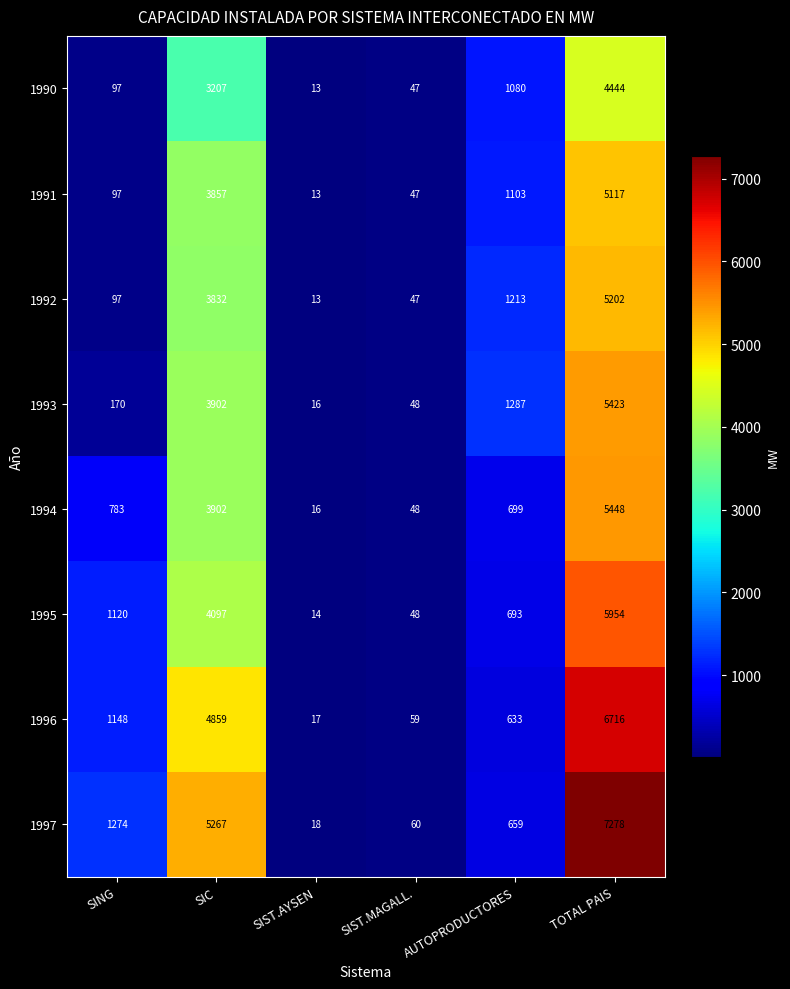

Rank the categories by 1993 value from lowest to highest.

SIST.AYSEN, SIST.MAGALL., SING, AUTOPRODUCTORES, SIC, TOTAL PAIS